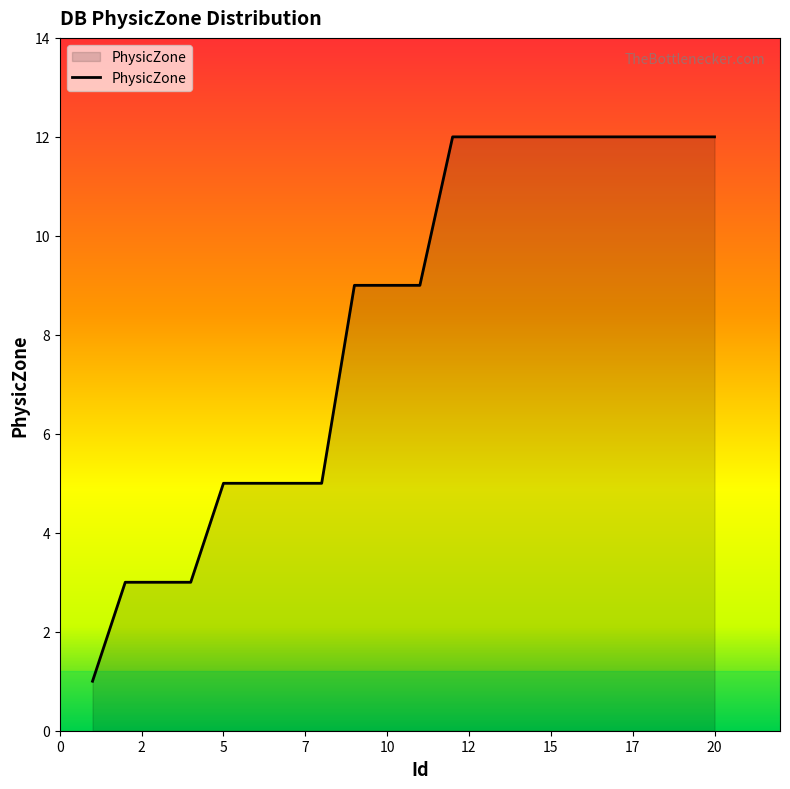

What is the maximum value shown in the chart?

12